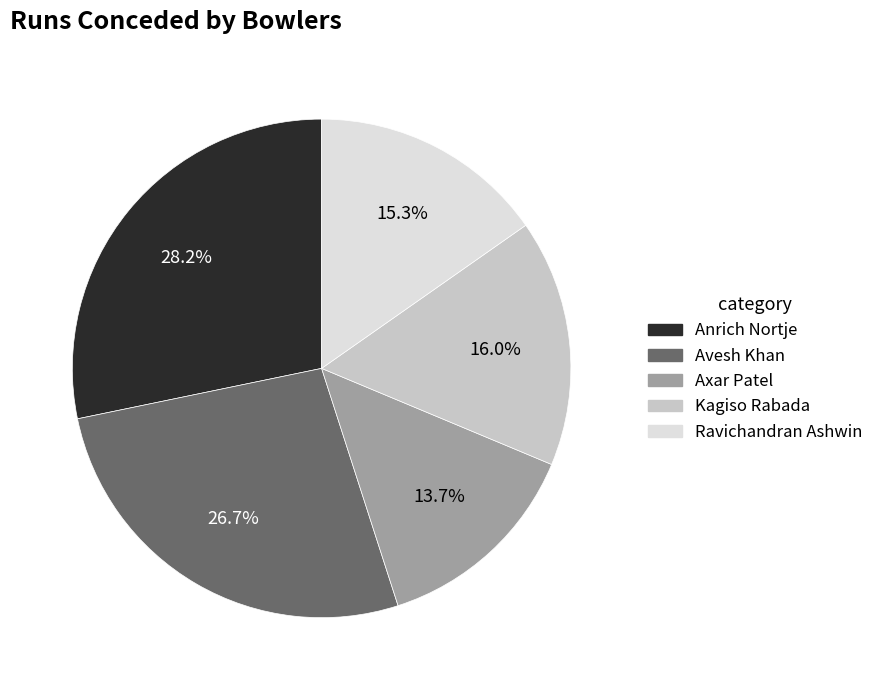

Does Axar Patel account for over 50% of the chart?

No